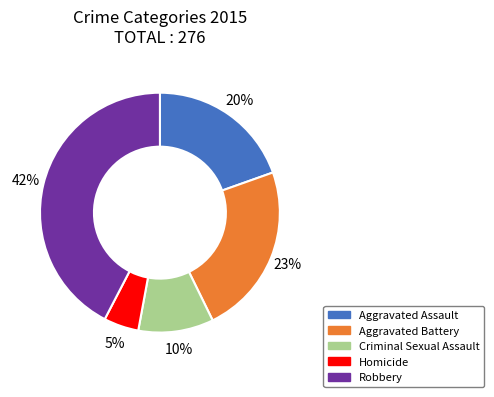

To the nearest percent, what is the combined percentage of Criminal Sexual Assault and Homicide?

15%